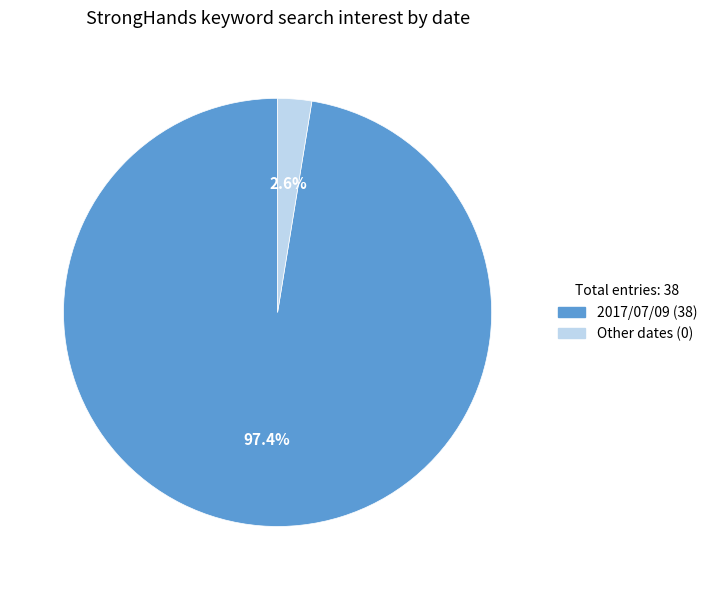

Is there any slice that represents more than half of the pie?

Yes